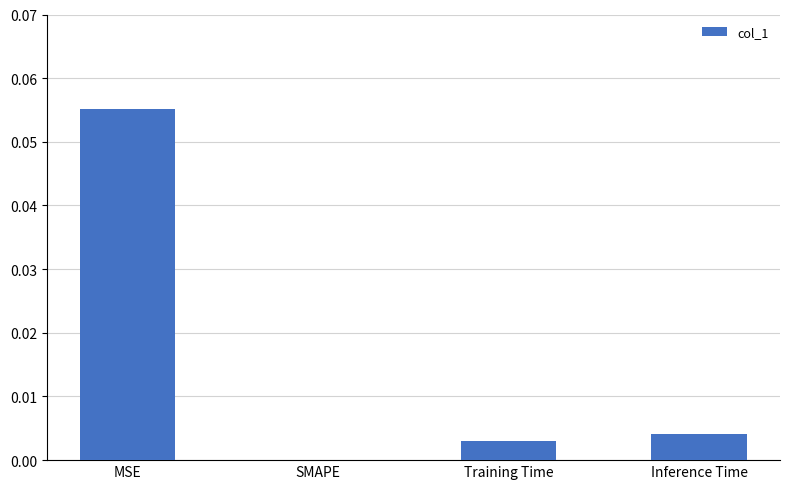

At which category does the chart reach its peak across all series?

MSE